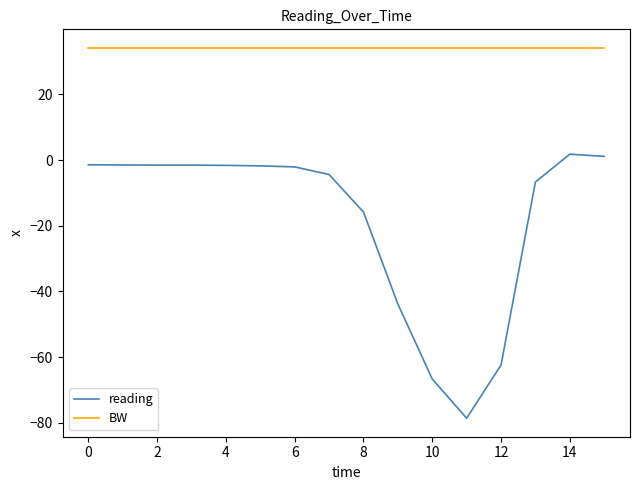

True or false: reading and BW cross at least once.

False